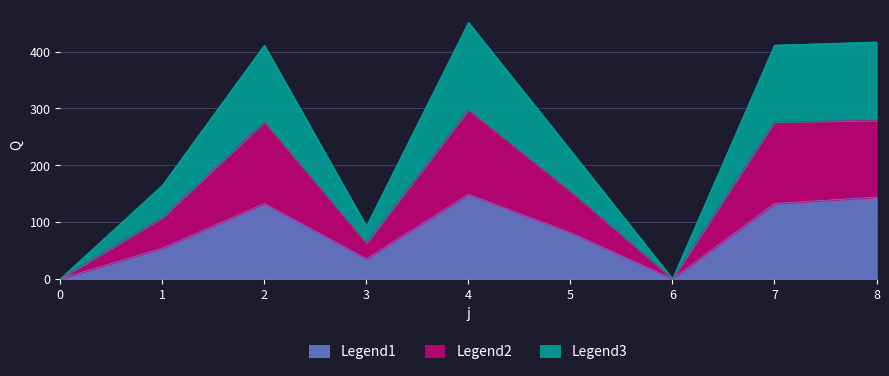

Reading left to right, list all the values displayed in this chart.

s1: 0=0.0	1=54.0	2=132.5	3=35.3	4=148.6	5=81.2	6=0.0	7=132.5	8=143.8
s2: 0=0.0	1=107.8	2=276.3	3=62.6	4=297.5	5=154.0	6=0.0	7=276.3	8=278.7
s3: 0=0.0	1=164.6	2=411.2	3=92.8	4=451.3	5=226.6	6=0.0	7=411.2	8=416.8